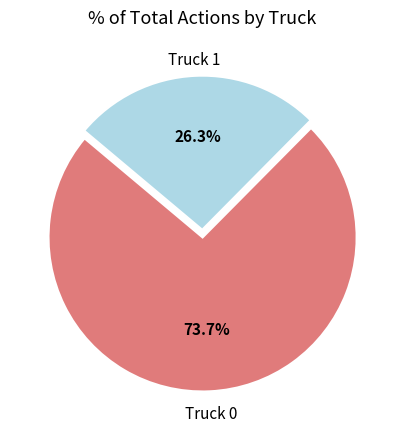

Is it true that Truck 1 is 35% of the pie?

False